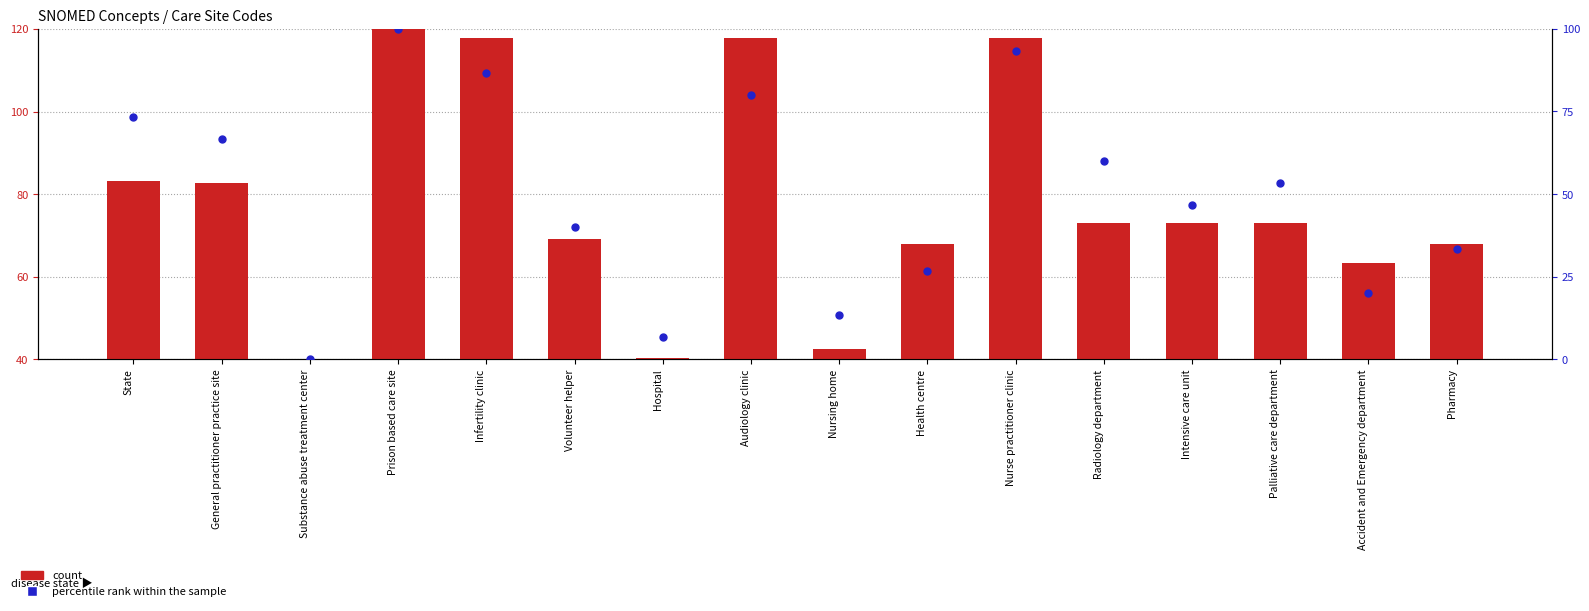

Which series reaches the minimum Y coordinate?

percentile rank within the sample